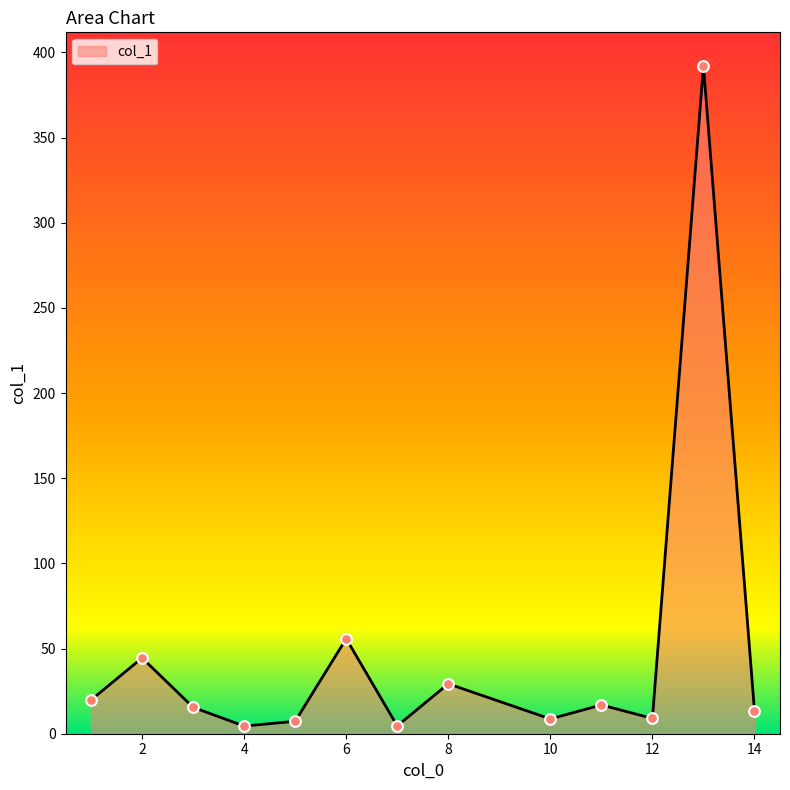

What is the greatest value displayed?

392.2